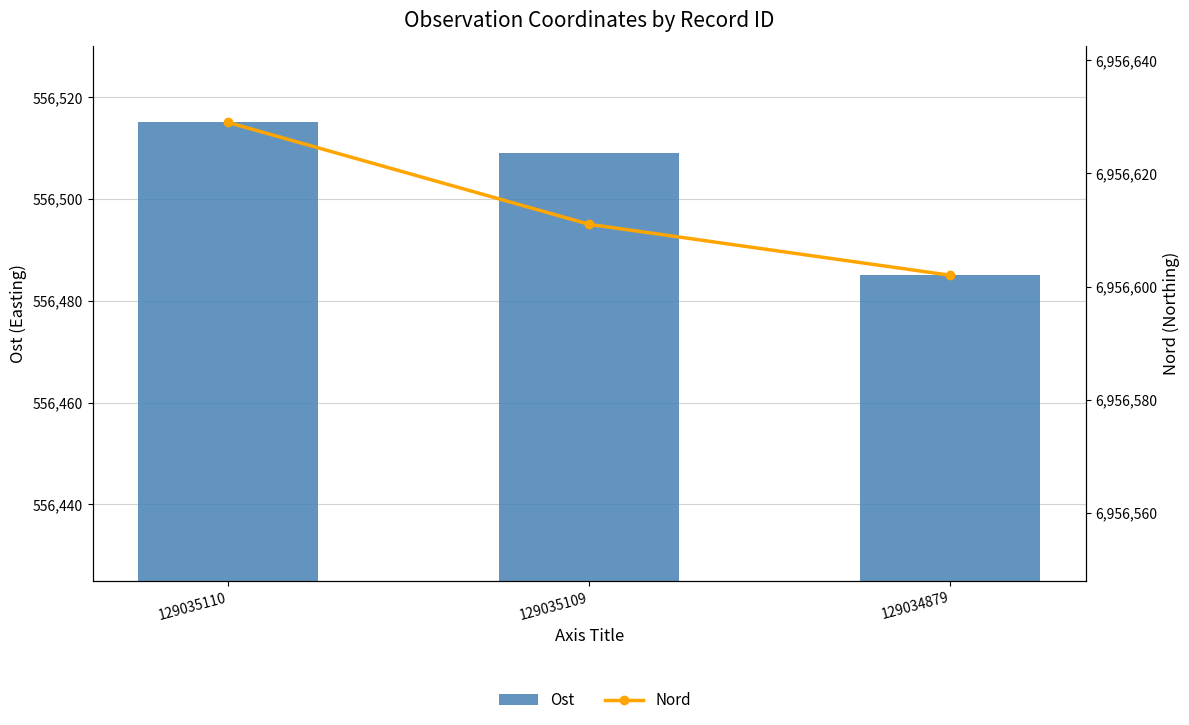

What is the lowest value of the Ost series?

556485